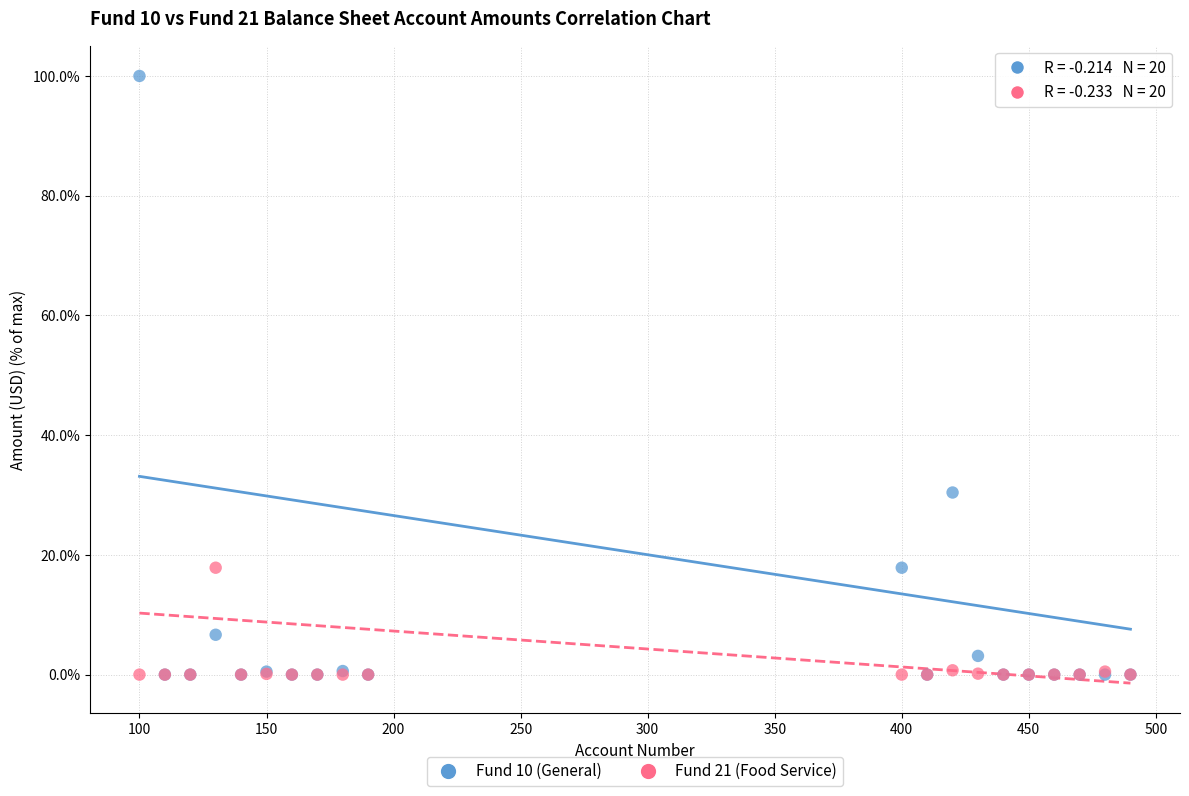

In the Fund 10 (General) series, what Y value is closest to 50?

30.4